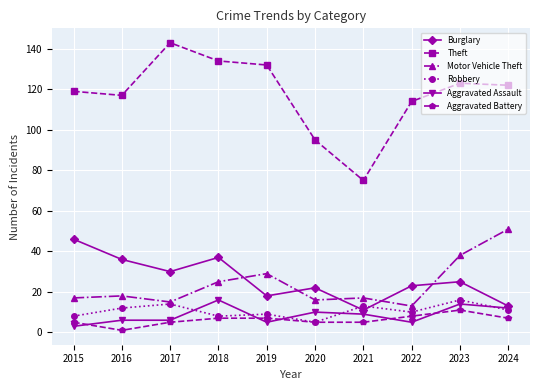

The Aggravated Battery series shows 2 at 2018. True or false?

False